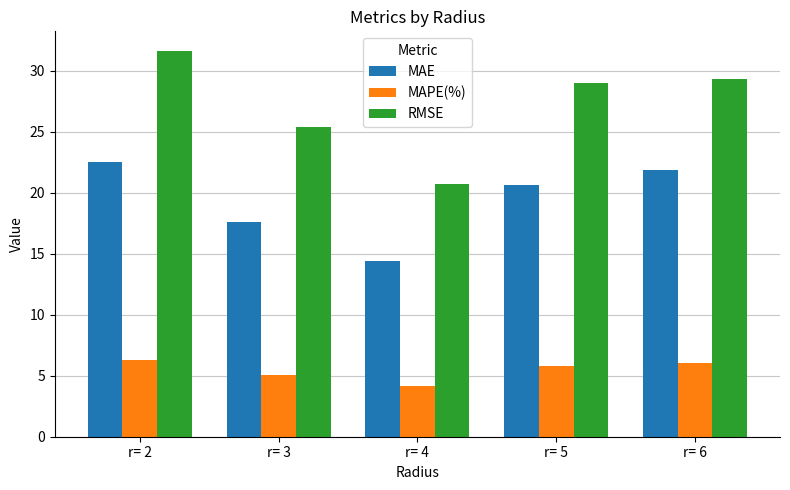

What are all the series names shown in the legend?

MAE, MAPE(%), RMSE